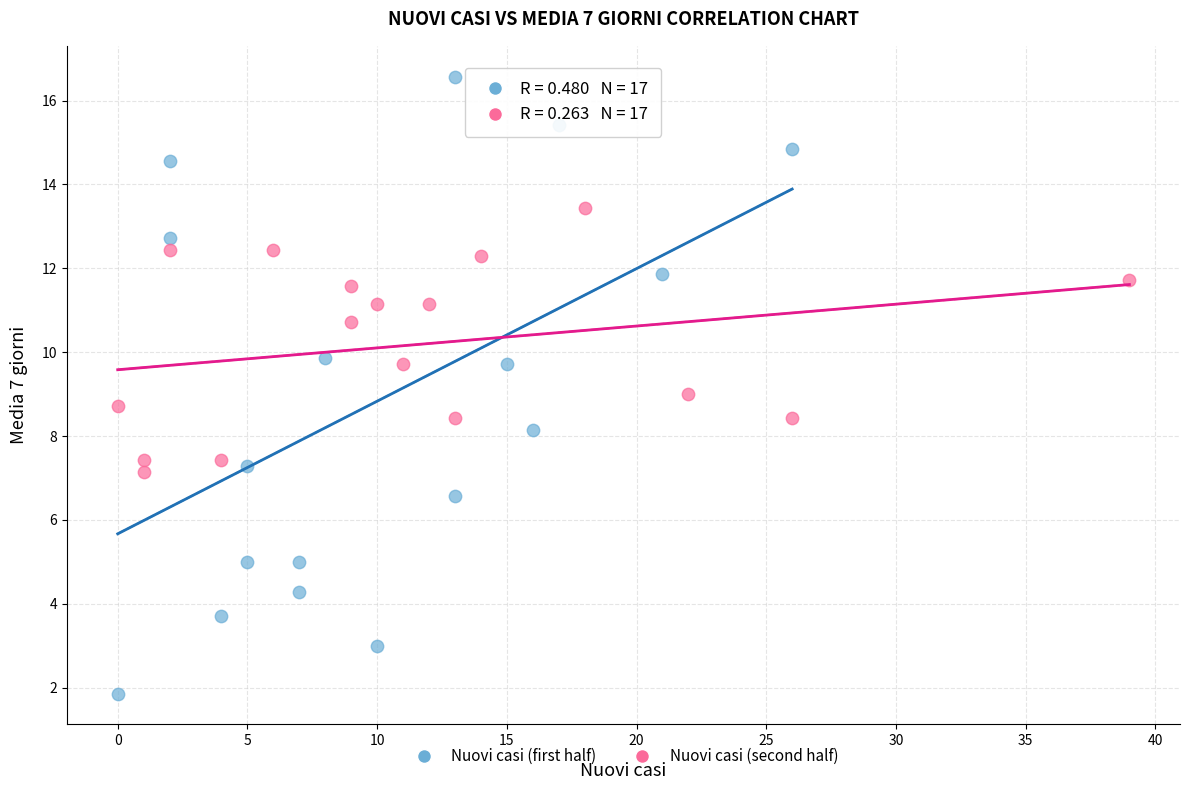

What are all the series names shown in the legend?

Nuovi casi (first half), Nuovi casi (second half)